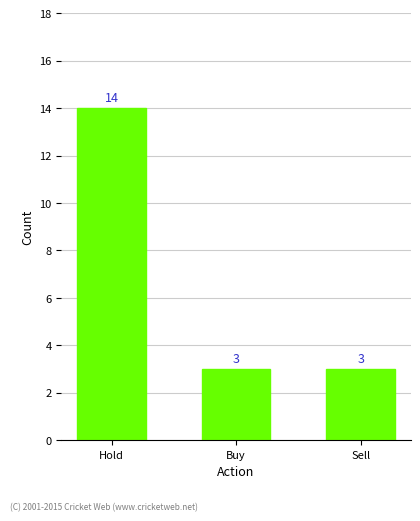

Count the number of categories in the chart.

3